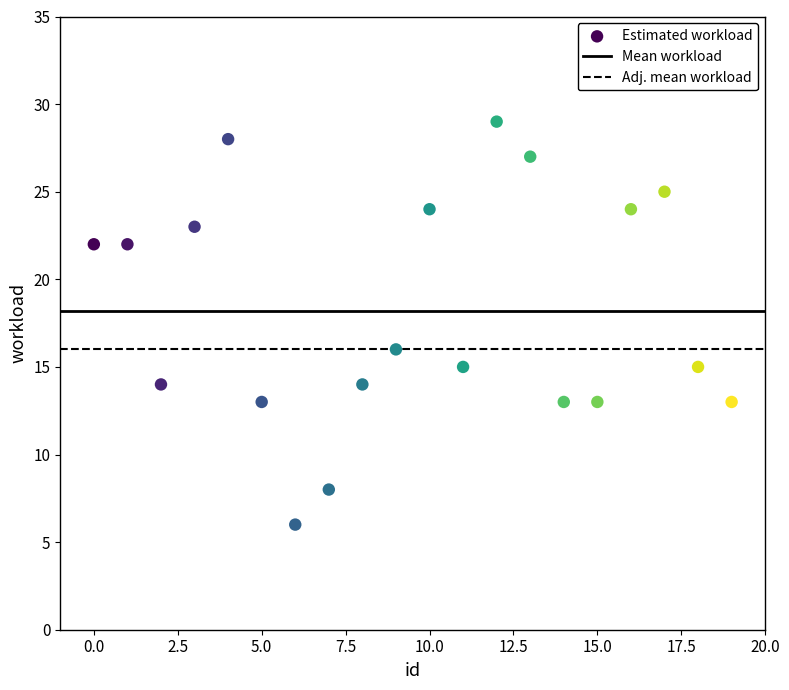

What Y value in the scatter plot is closest to 17?

16